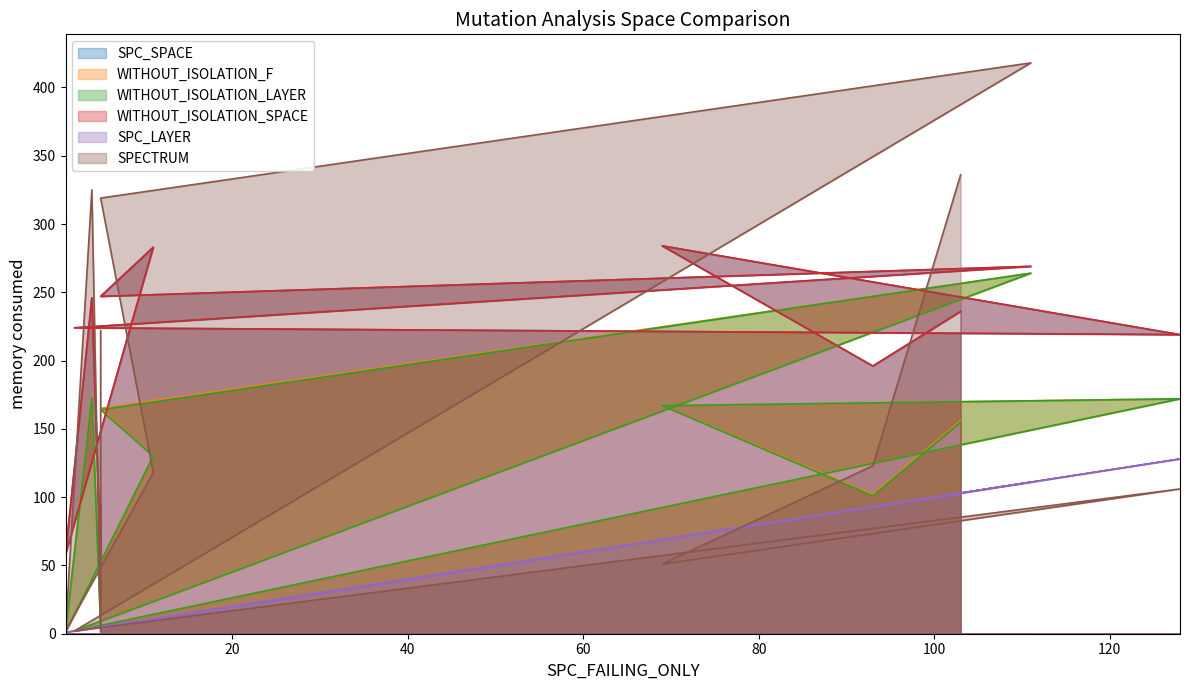

How many distinct data groups are displayed?

6